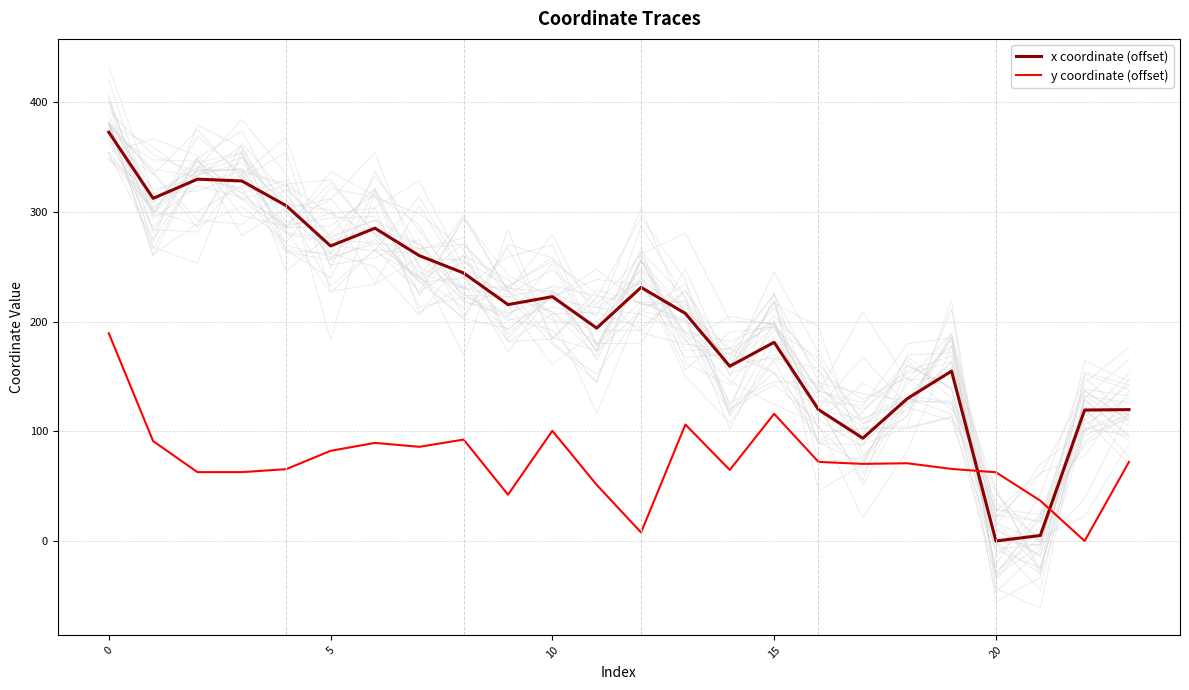

What is the sum of the y coordinate (offset) values at 15 and 13?

222.2